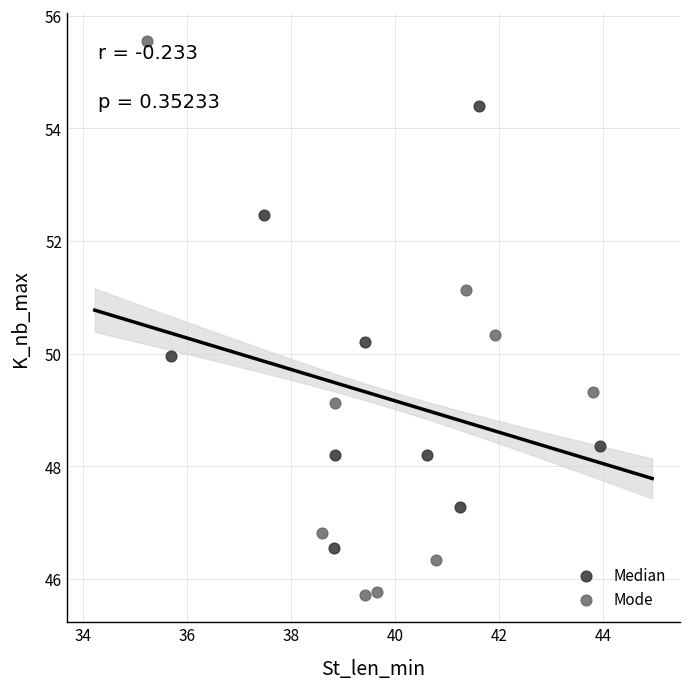

Which series contains the highest Y value?

Mode